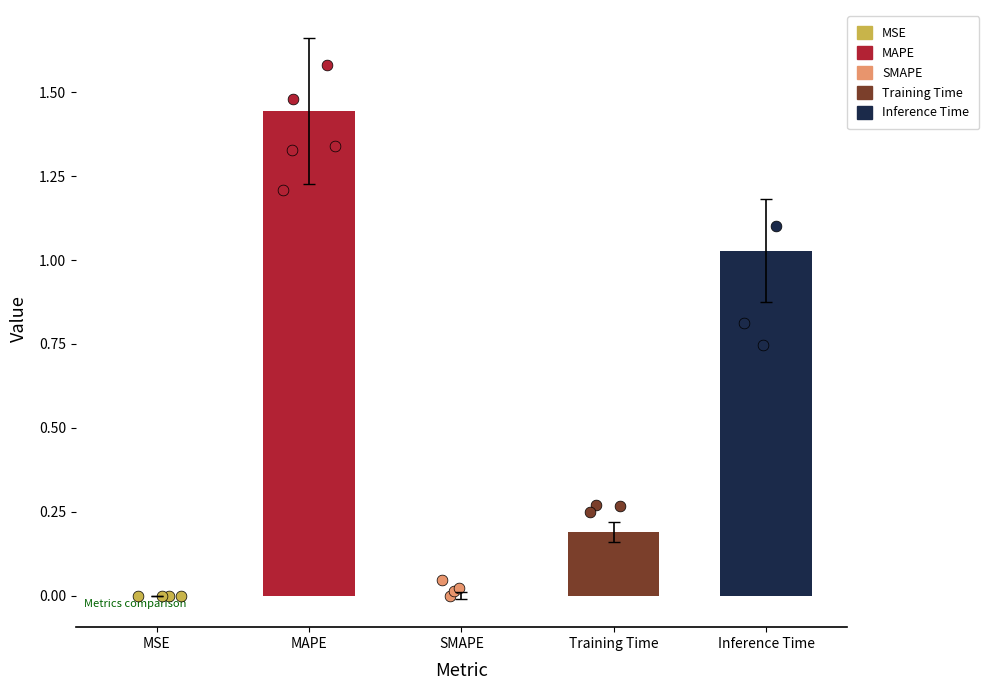

Between Training Time and SMAPE, which is larger?

Training Time